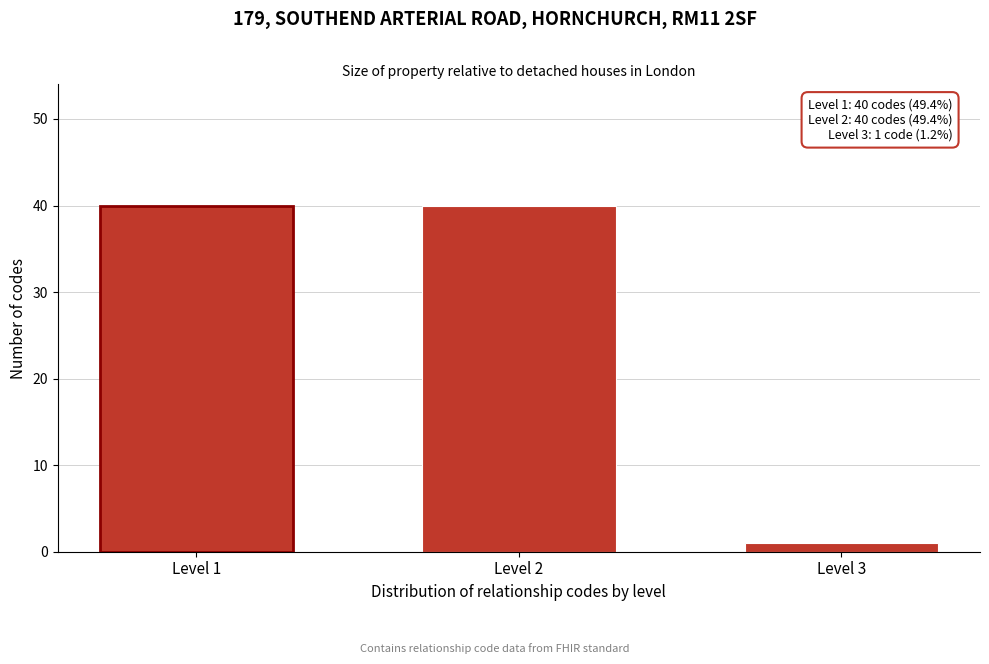

Reading left to right, what are all the values shown in this chart?

Level 1=40	Level 2=40	Level 3=1